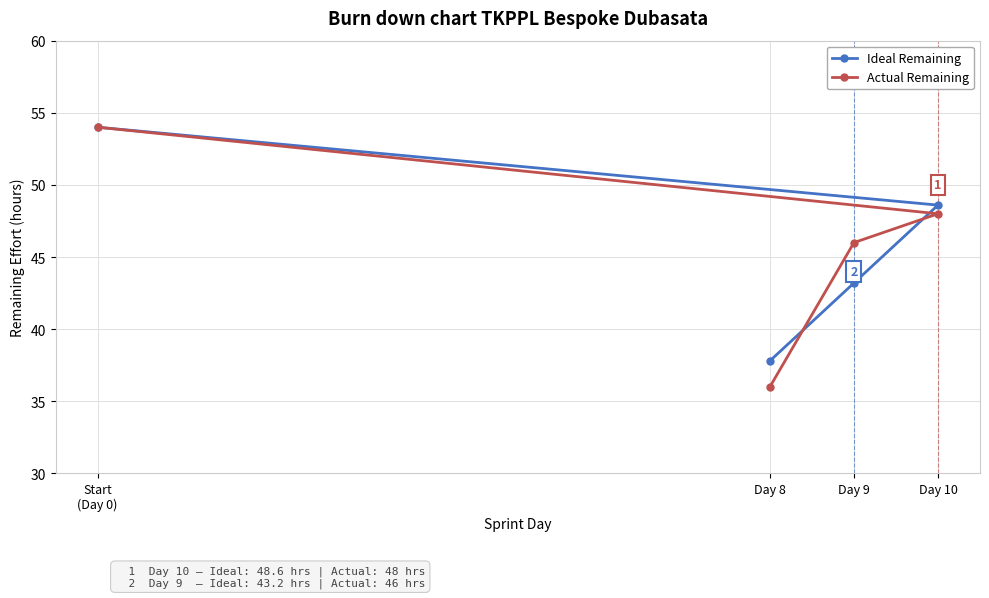

How many lines are shown in the chart?

2